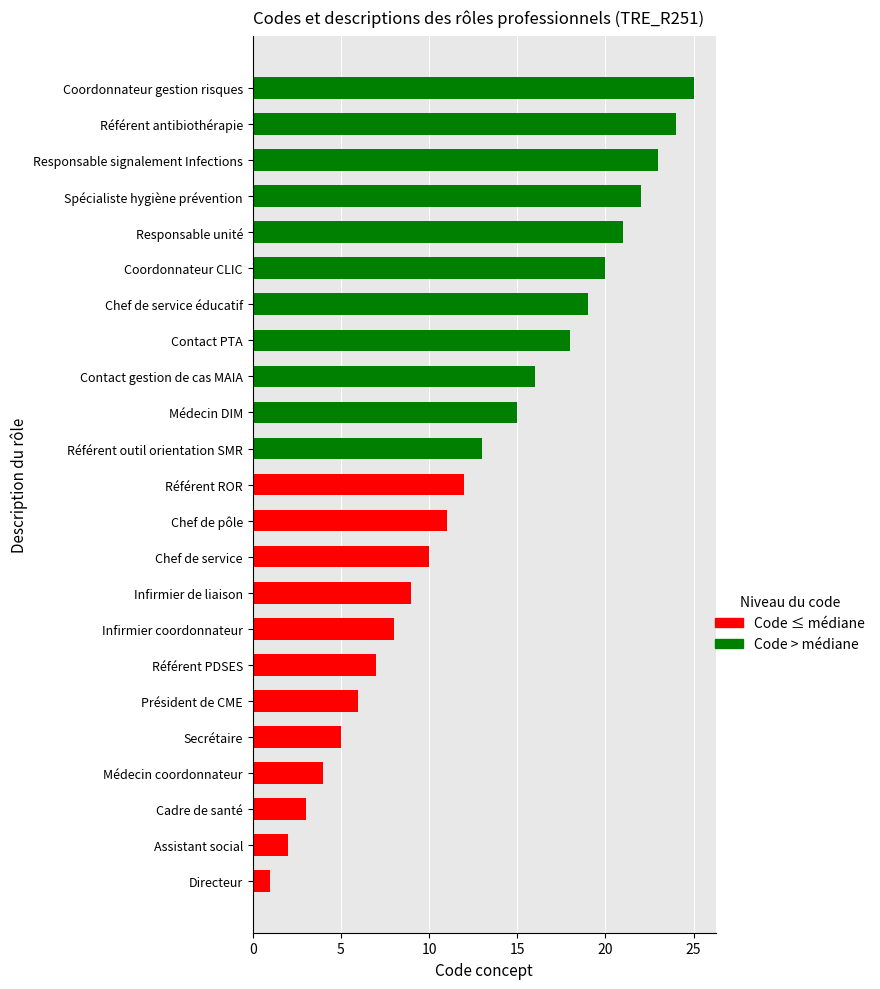

What is the change in value from Médecin DIM to Contact gestion de cas MAIA?

+1